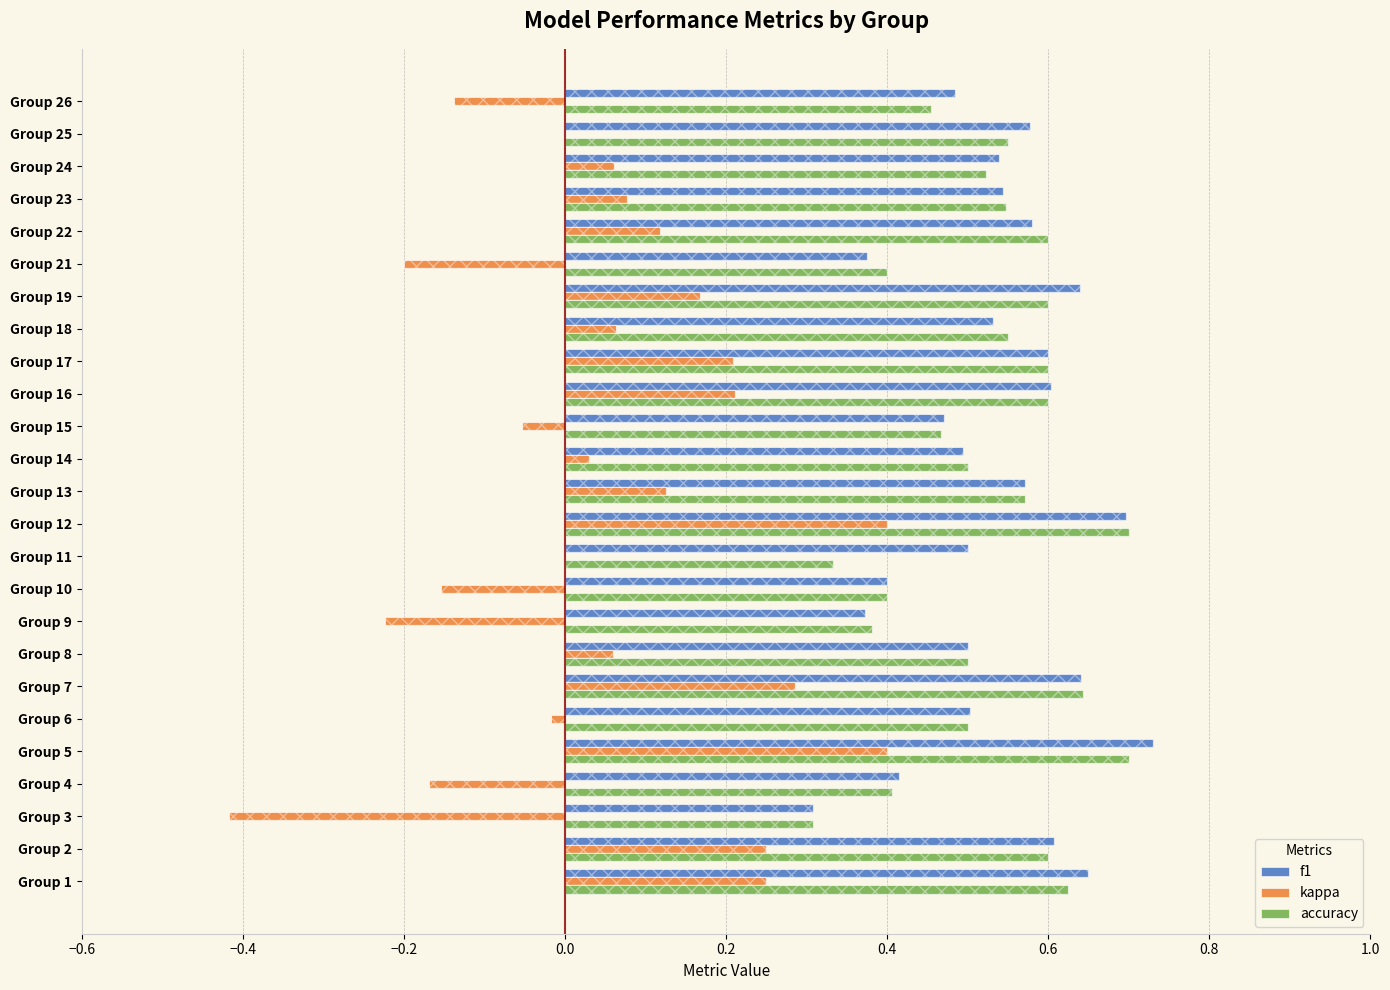

Is it true that f1 equals 0.8 at Group 22?

False